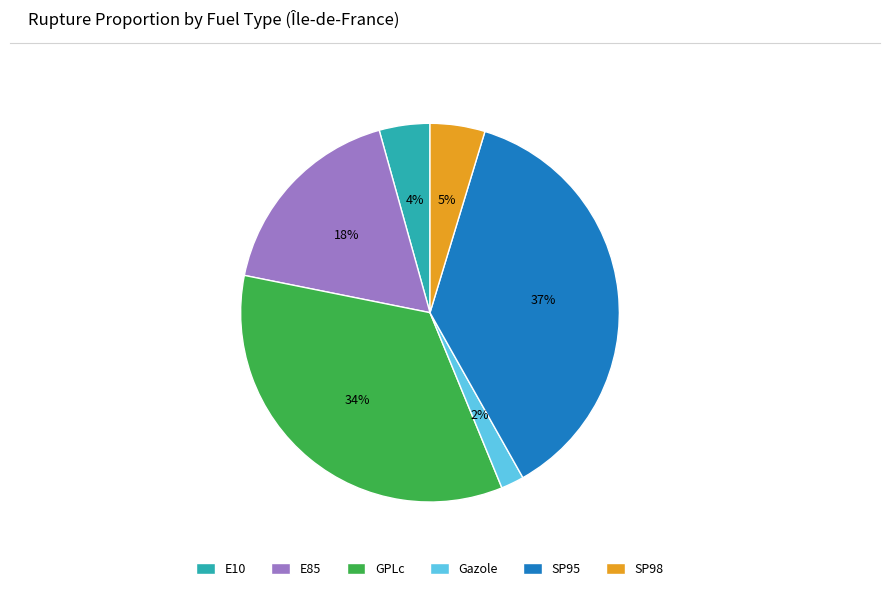

Approximately how many times larger is the value at SP98 compared to E85?

0.3